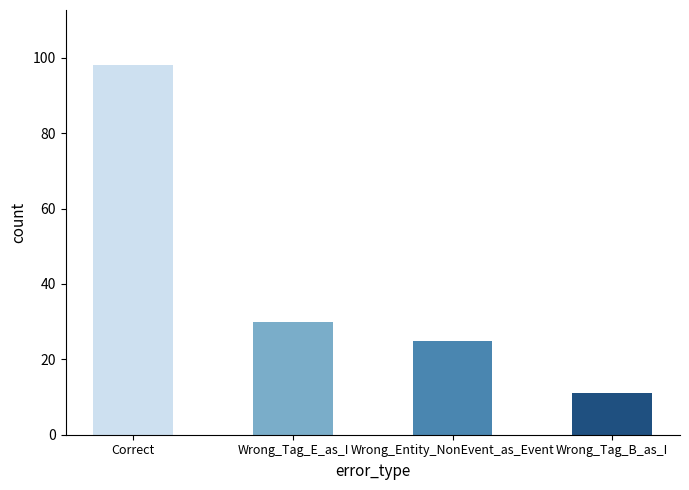

What is the change in value from Wrong_Entity_NonEvent_as_Event to Wrong_Tag_B_as_I?

-14